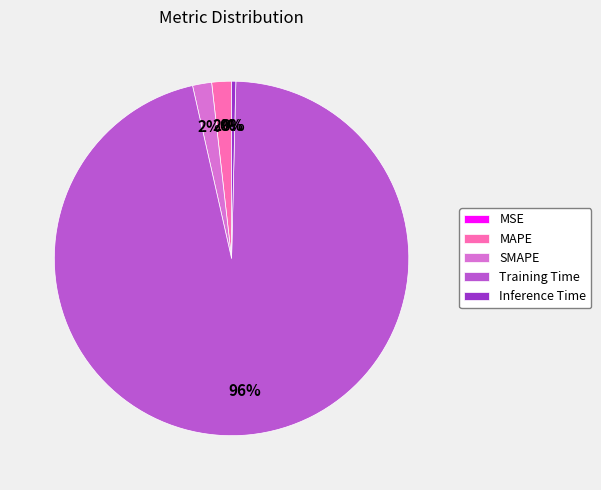

True or false: SMAPE accounts for 2% of the total.

True